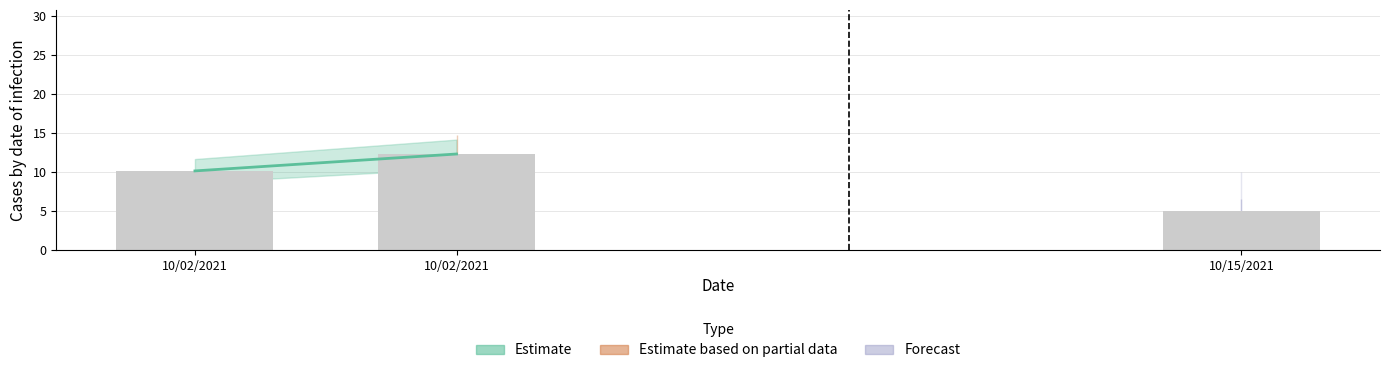

The value at 10/15/2021 is 5.0. True or false?

True